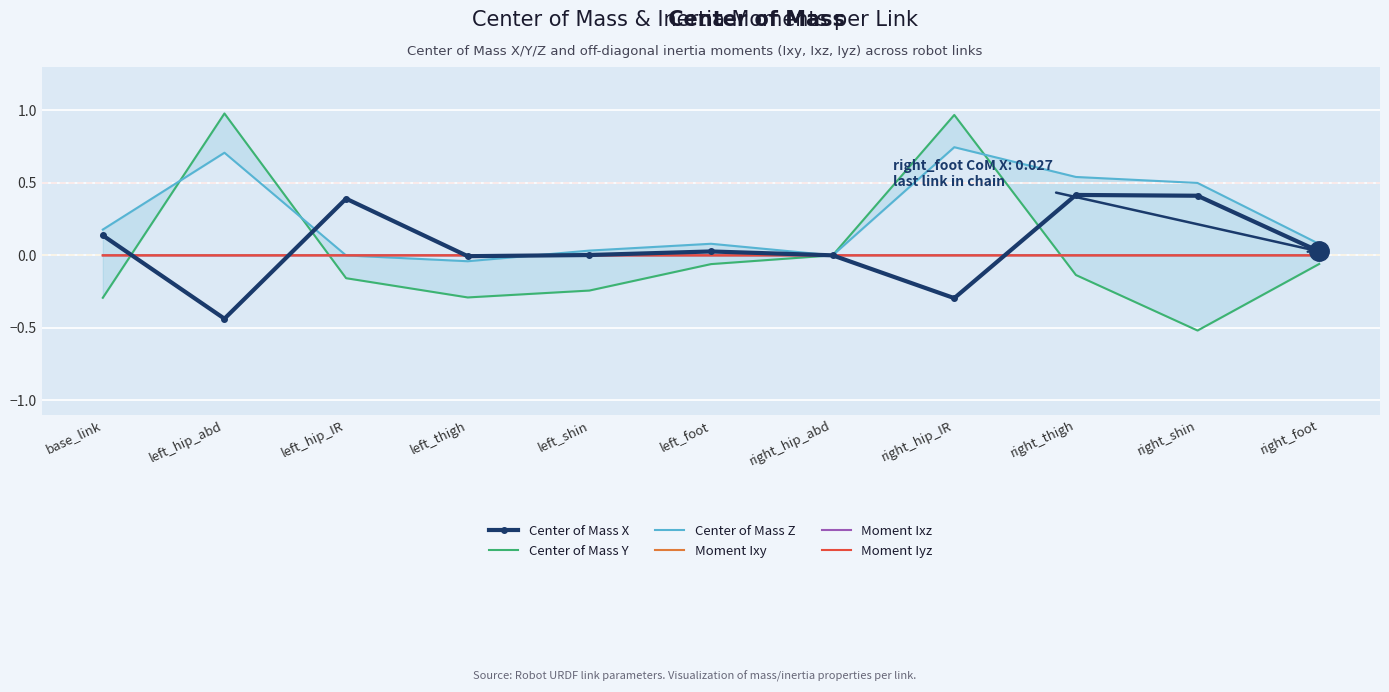

Which label corresponds to the largest value in the chart?

left_hip_abd